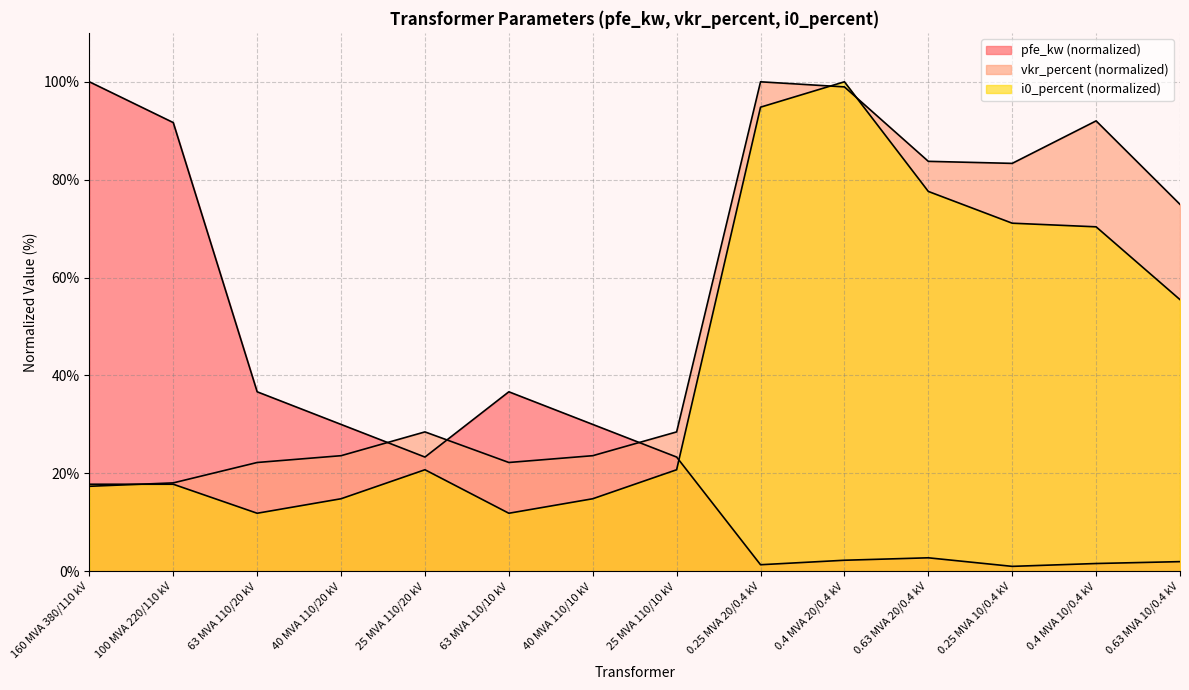

At 160 MVA 380/110 kV, list the series in order from smallest to largest.

vkr_percent, i0_percent, pfe_kw